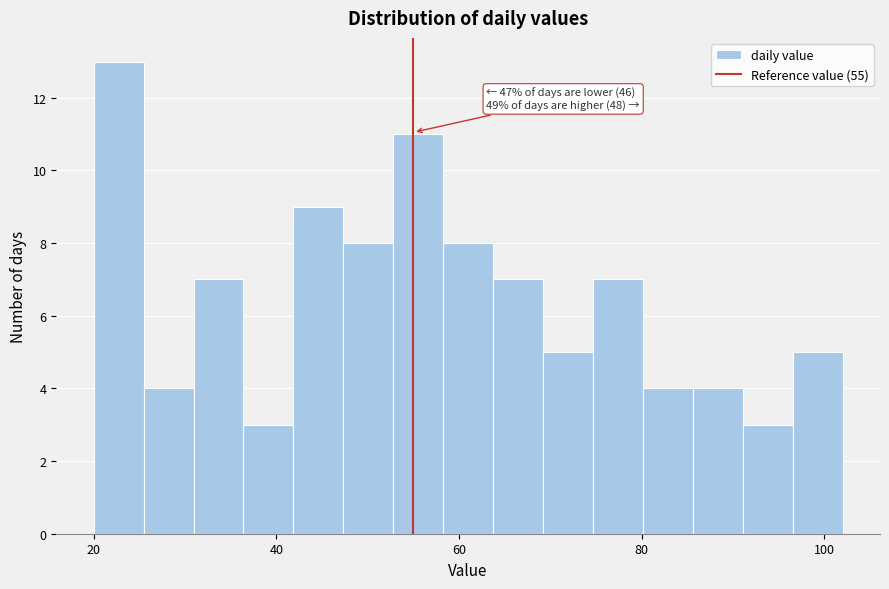

Read against the x-axis, roughly where is the centre of the tallest bar?

22